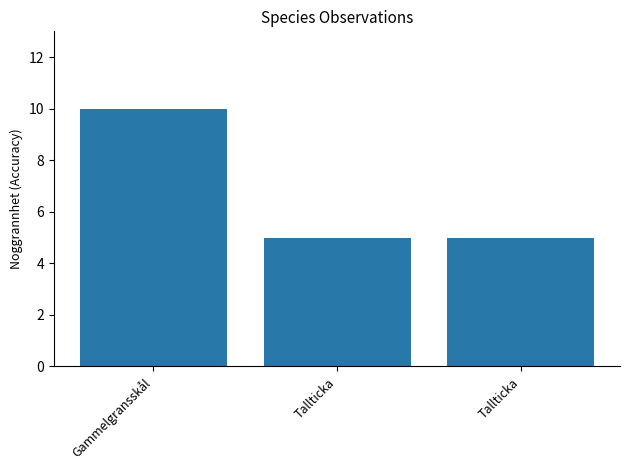

What is the sum of all values?

20